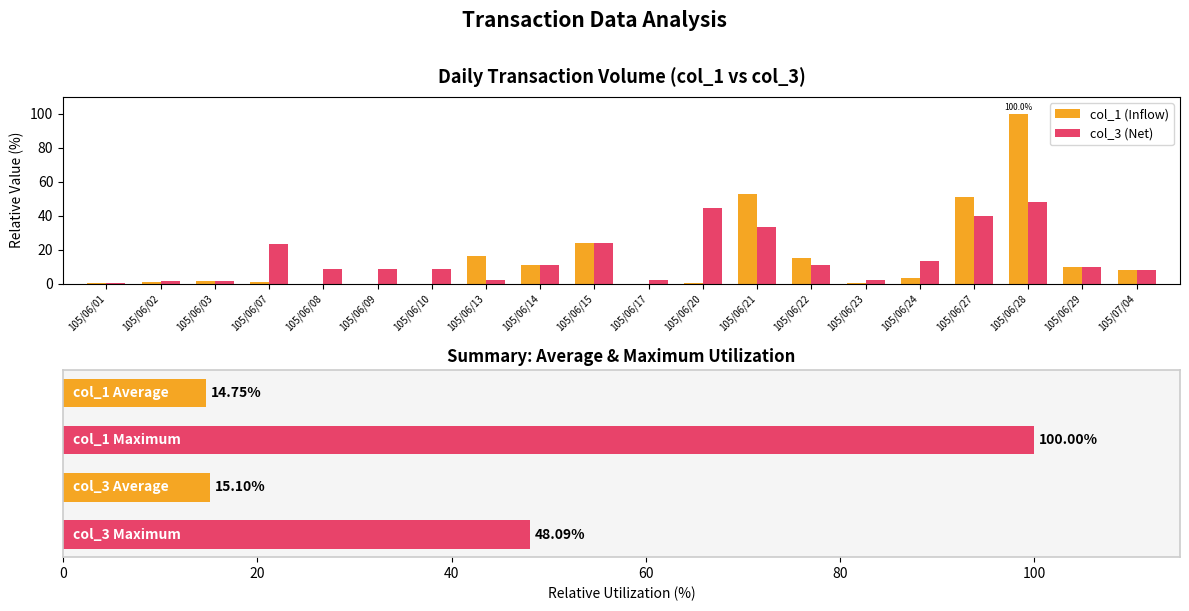

Which label corresponds to the smallest value in the chart?

105/06/08